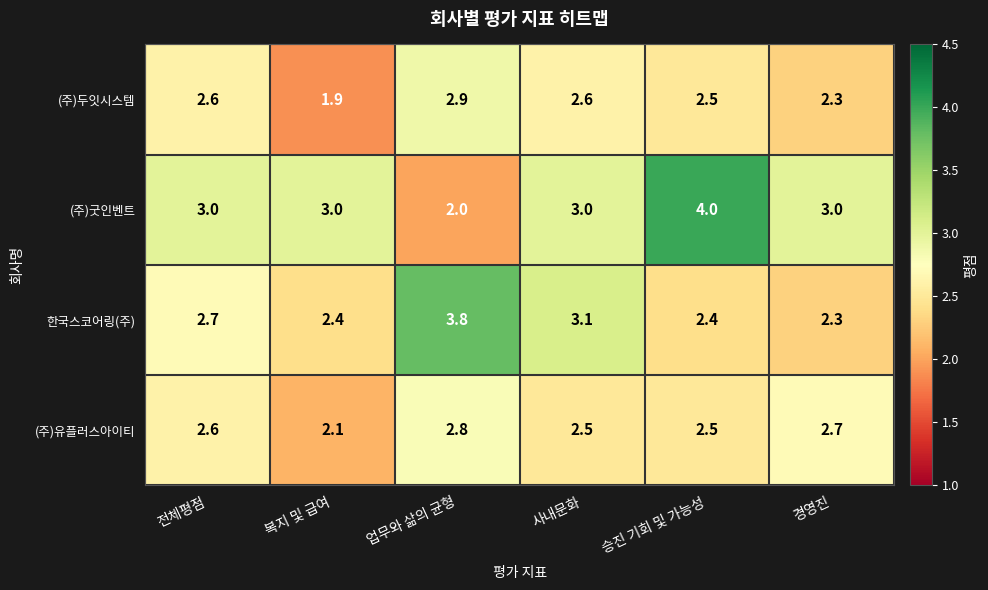

The 한국스코어링(주) series shows 2.4 at 업무와 삶의 균형. True or false?

False